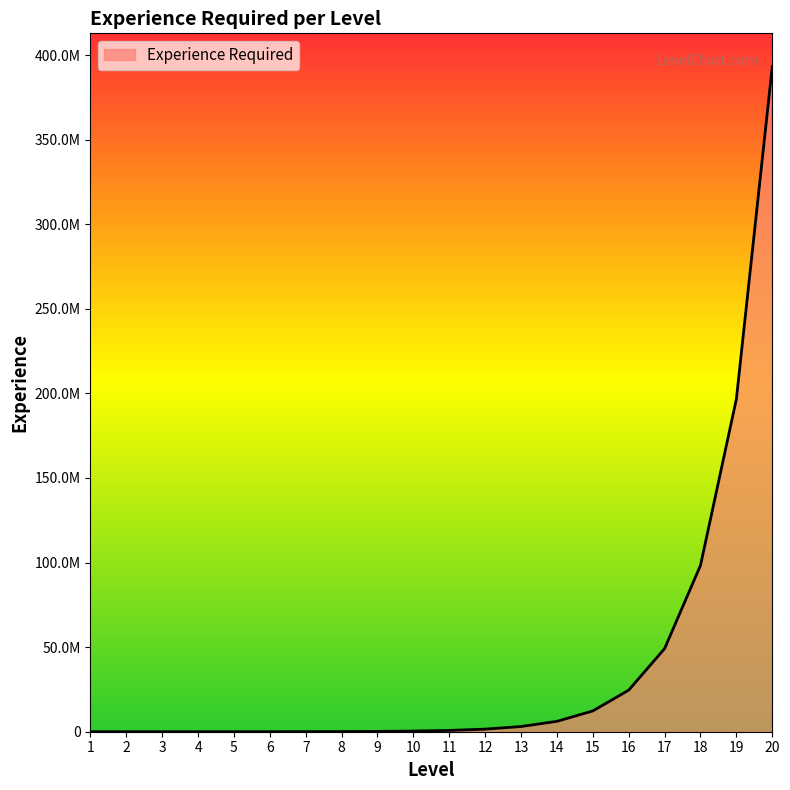

Where does the data first go above 767500?

12